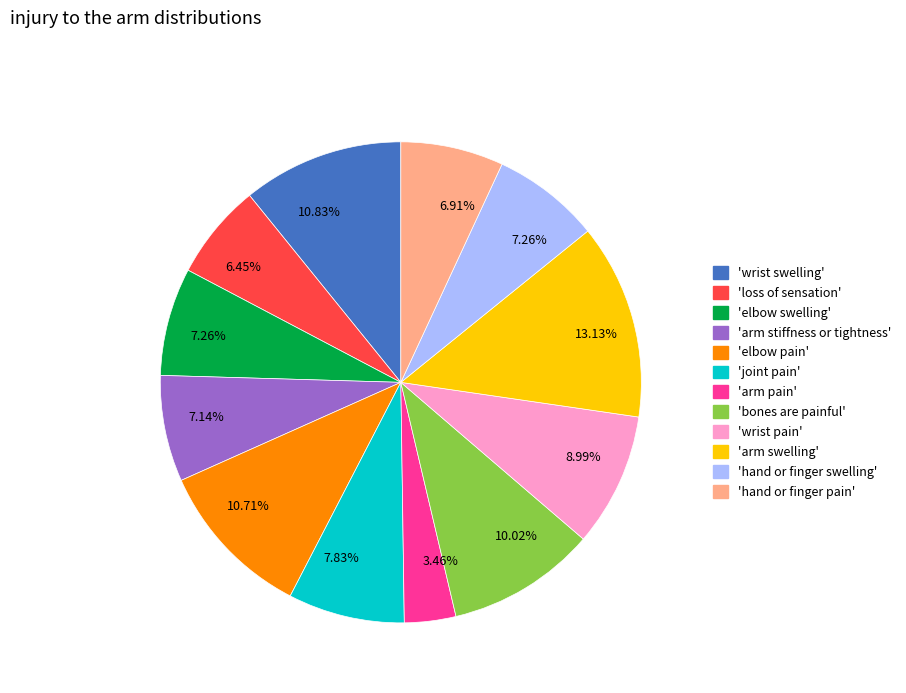

Does any single category account for the majority?

No